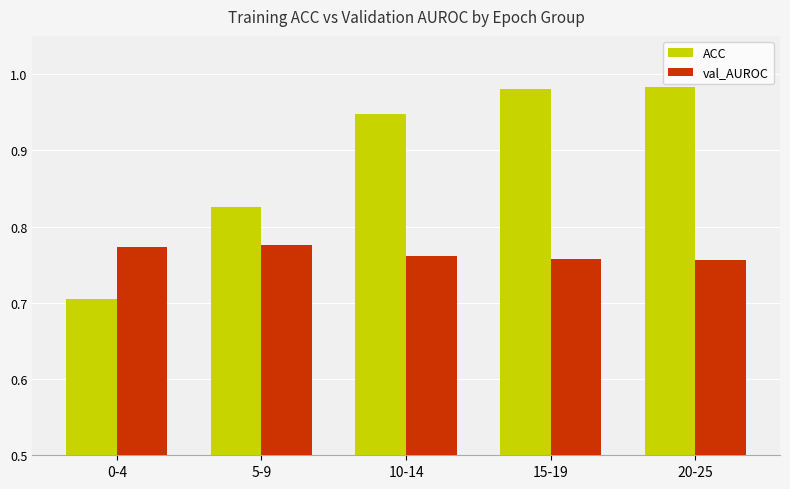

Rank the series by their average value, from highest to lowest.

ACC, val_AUROC